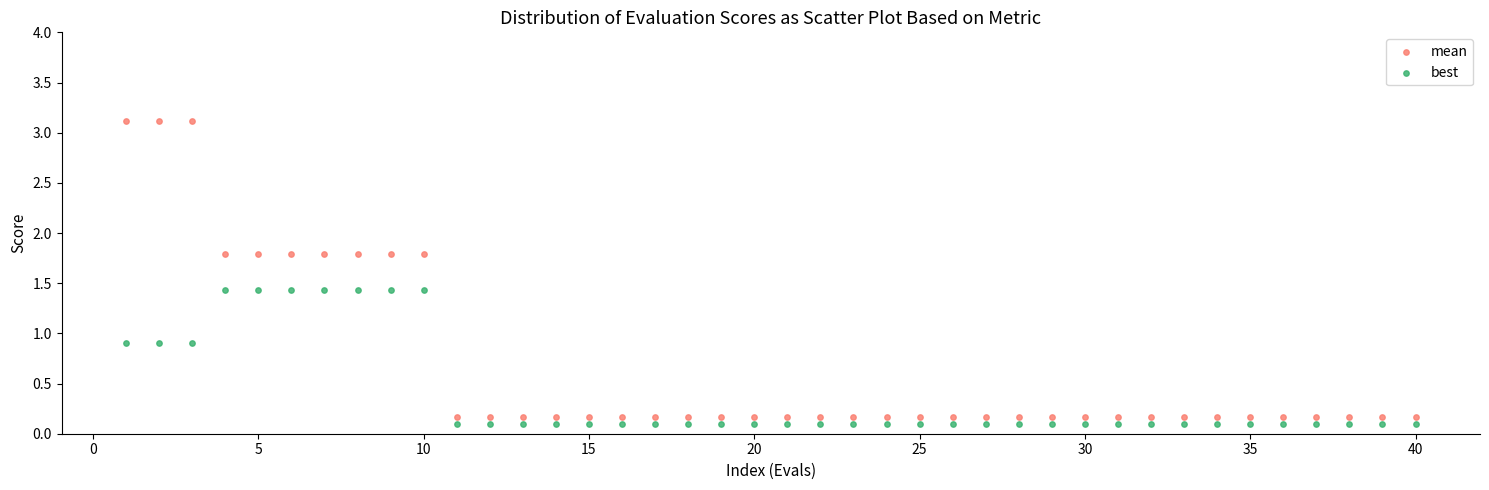

What is the X range (max minus min) for the scatter plot?

39.0